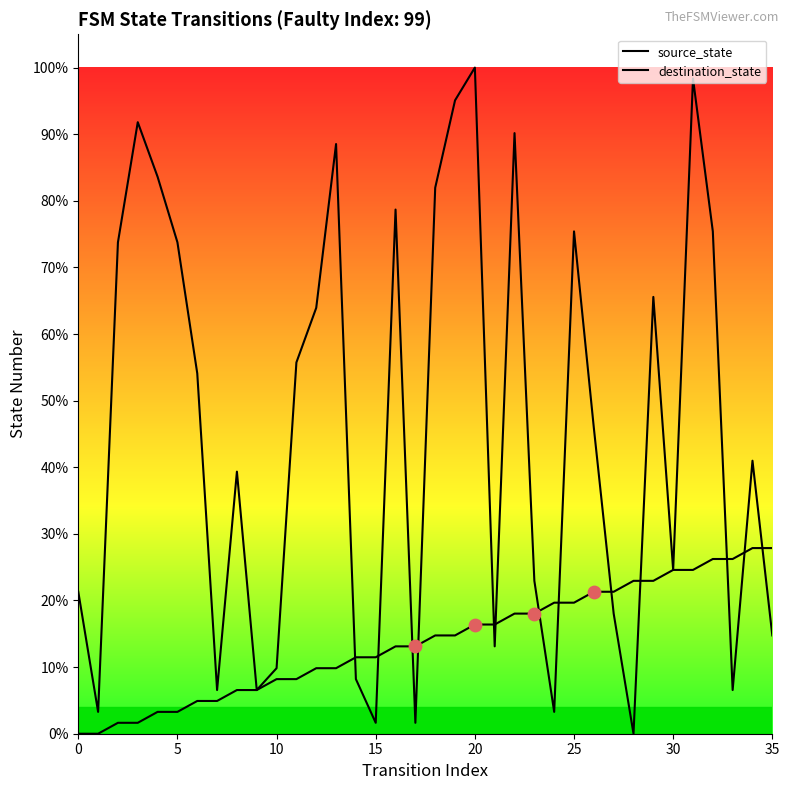

At which category is the sum across all series the highest?

31